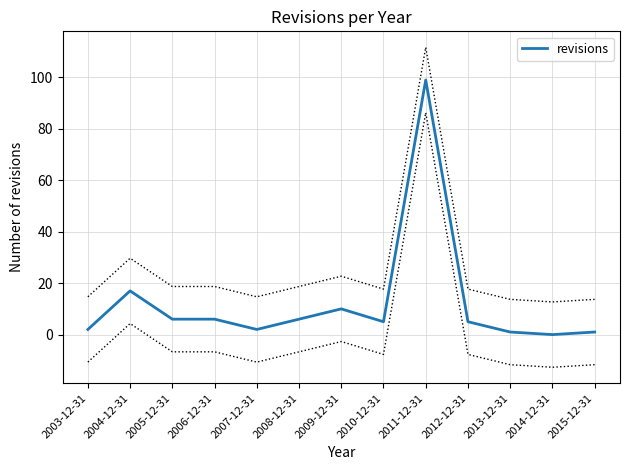

What is the average value?

12